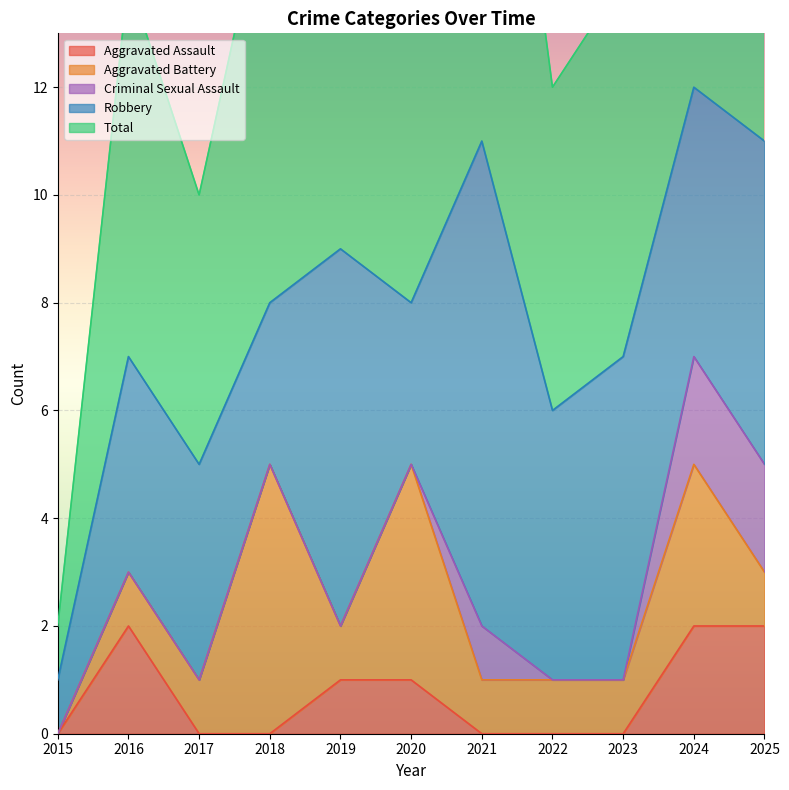

What are all the series names shown in the legend?

Aggravated Assault, Aggravated Battery, Criminal Sexual Assault, Robbery, Total